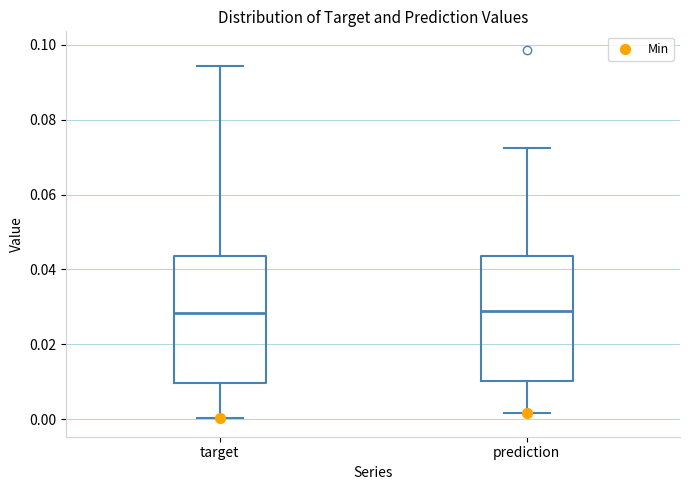

Reading left to right, read every box against the y-axis: the position of its median line, the range the box covers, and the ends of its whiskers. The values are not printed on the chart, so give them approximately, as read against the axis.

target: median 0.028, box 0.010 to 0.044, whiskers 0.000 to 0.094
prediction: median 0.028, box 0.010 to 0.044, whiskers 0.002 to 0.072